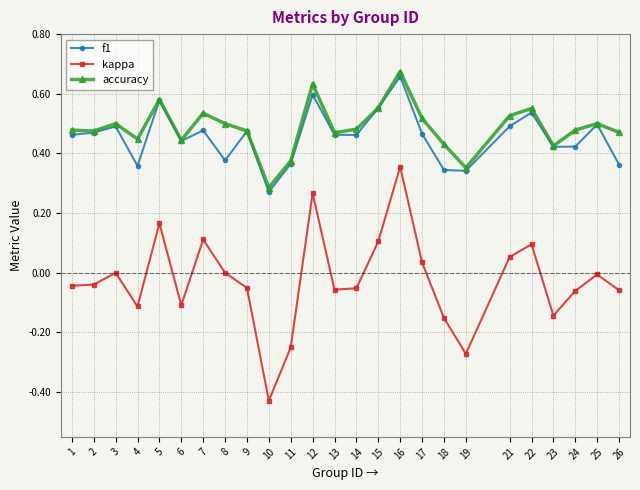

True or false: f1 and kappa intersect in this chart.

False